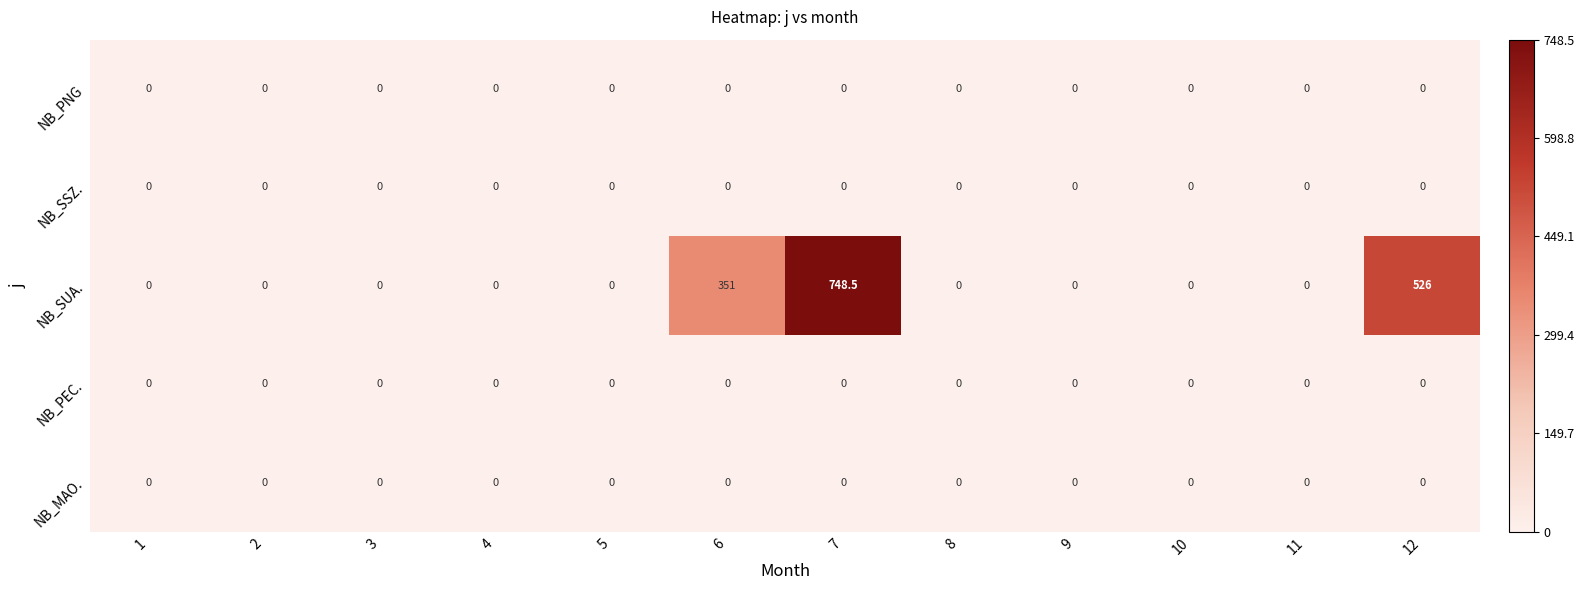

Which series has the largest range (max minus min)?

NB_SUA.